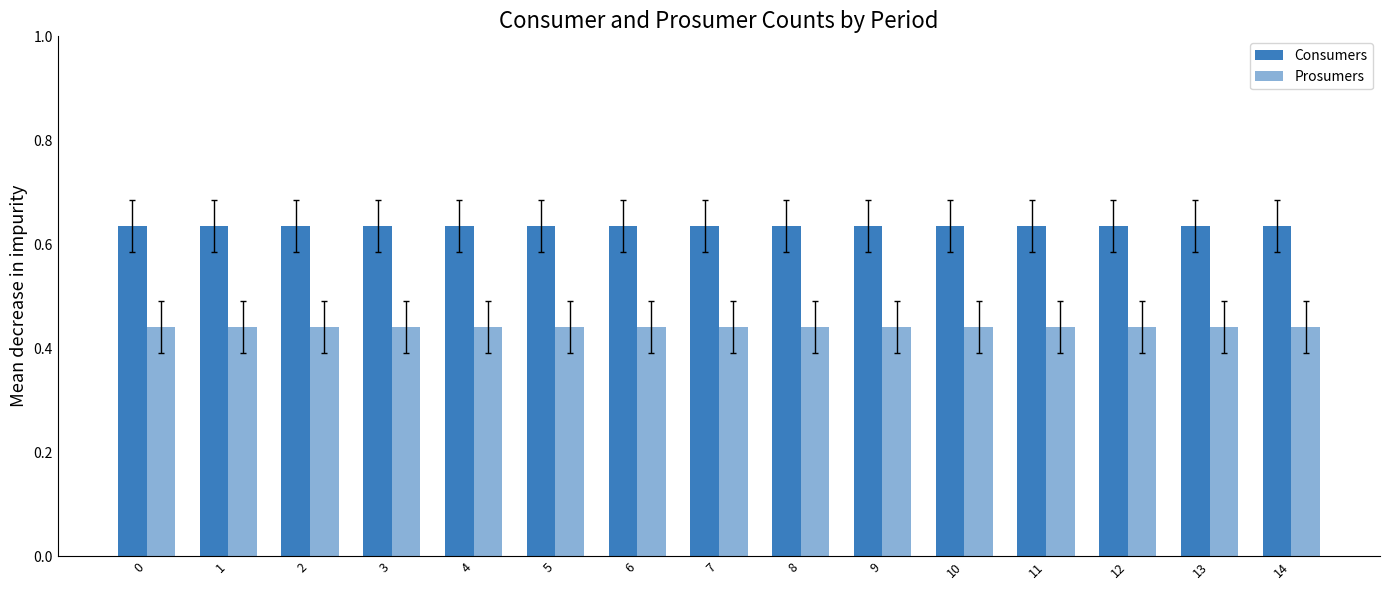

Does the chart contain stacked bars?

No